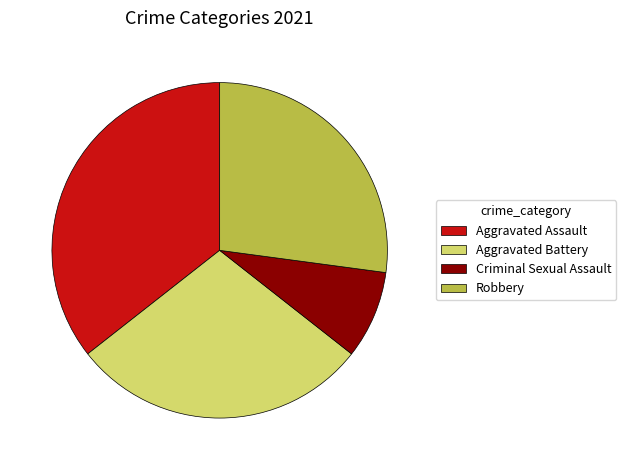

Rank the categories by value from highest to lowest.

Aggravated Assault, Aggravated Battery, Robbery, Criminal Sexual Assault